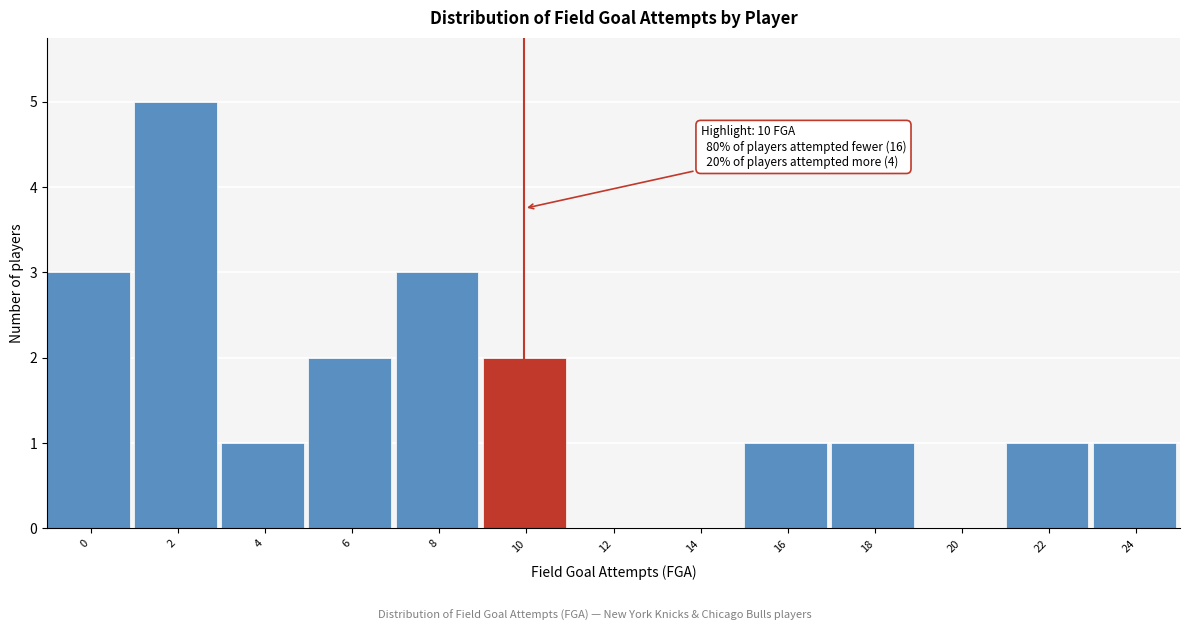

Reading left to right, what are all the values shown in this chart?

0=3	2=5	4=1	6=2	8=3	10=2	12=0	14=0	16=1	18=1	20=0	22=1	24=1